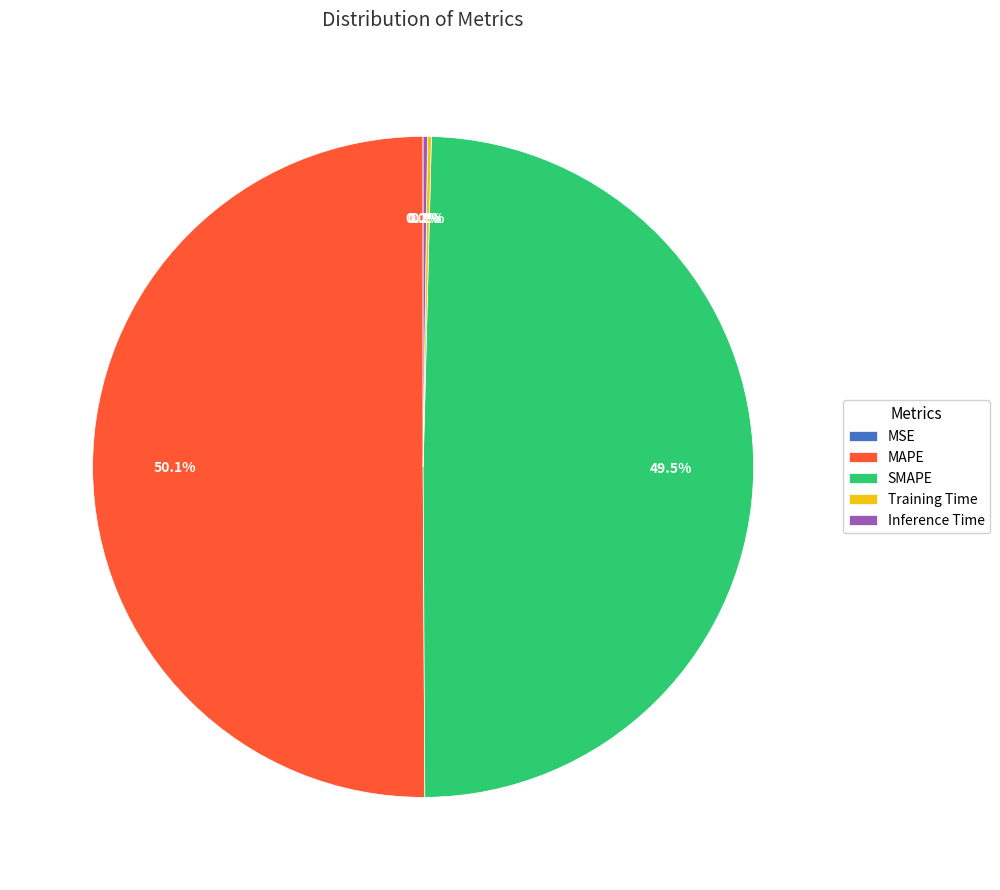

Which category accounts for the majority?

MAPE